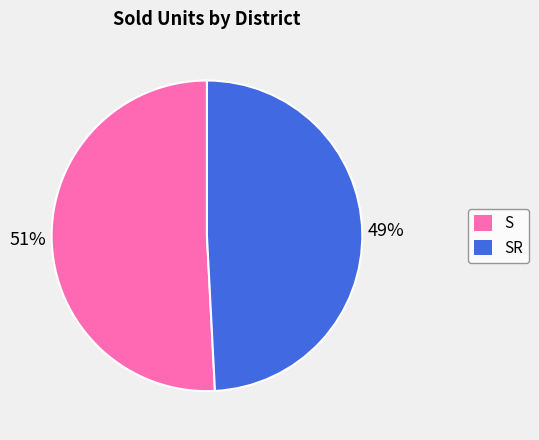

Does any single category account for the majority?

Yes